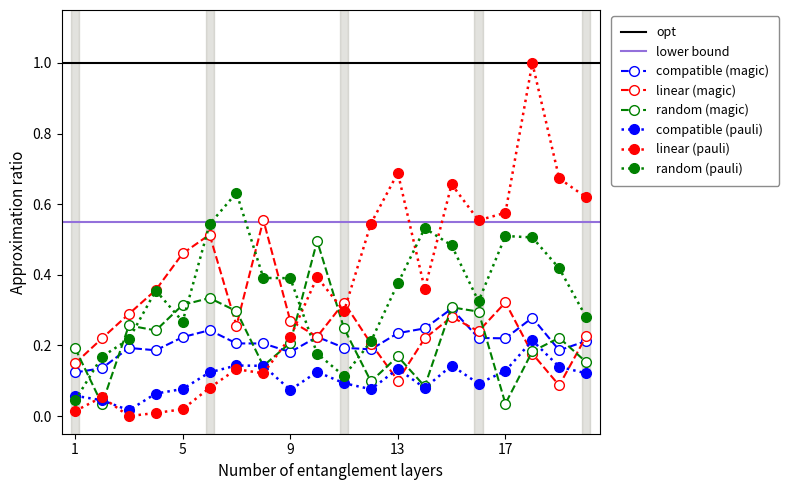

After their last crossing, which series has the higher values: linear (pauli) or compatible (magic)?

linear (pauli)